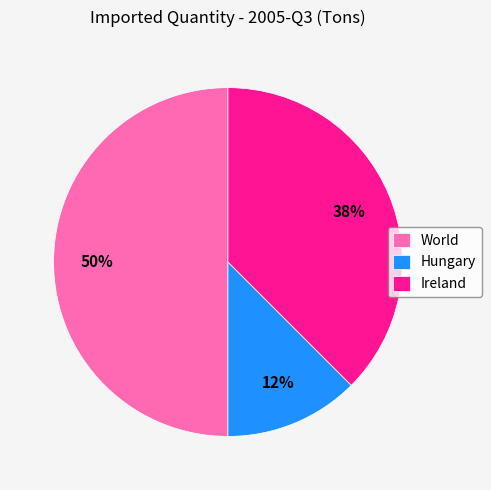

Is Hungary the majority of the pie?

No